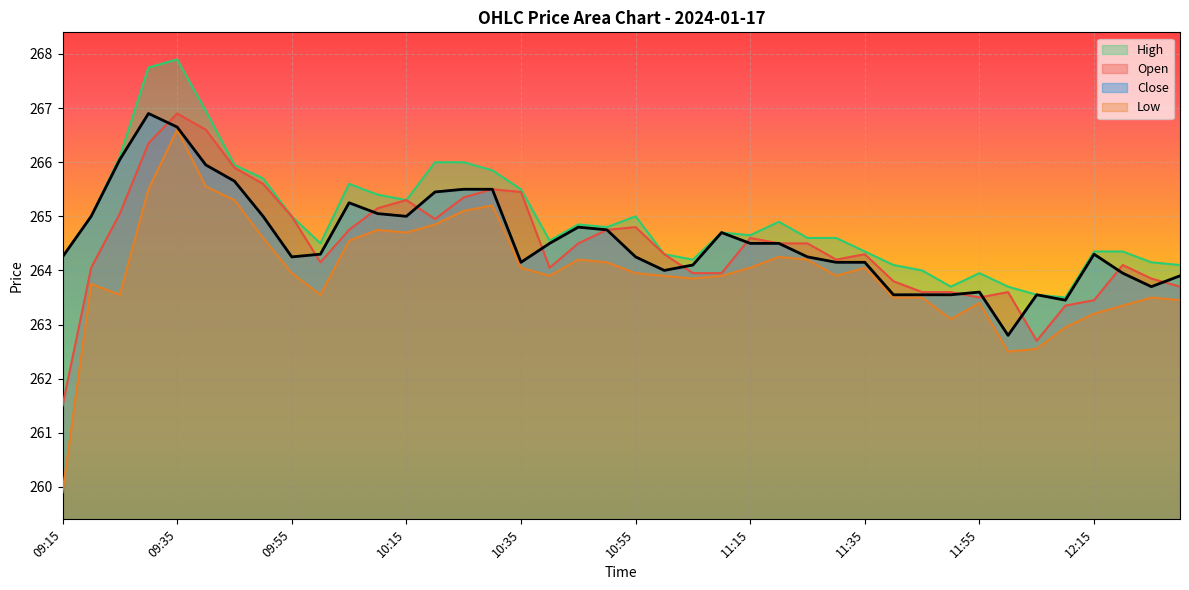

Which series ends up on top after the final intersection of Close and Open?

Close